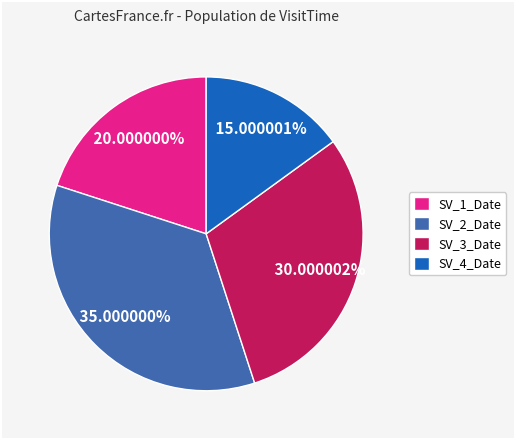

Which slice is the largest?

SV_2_Date